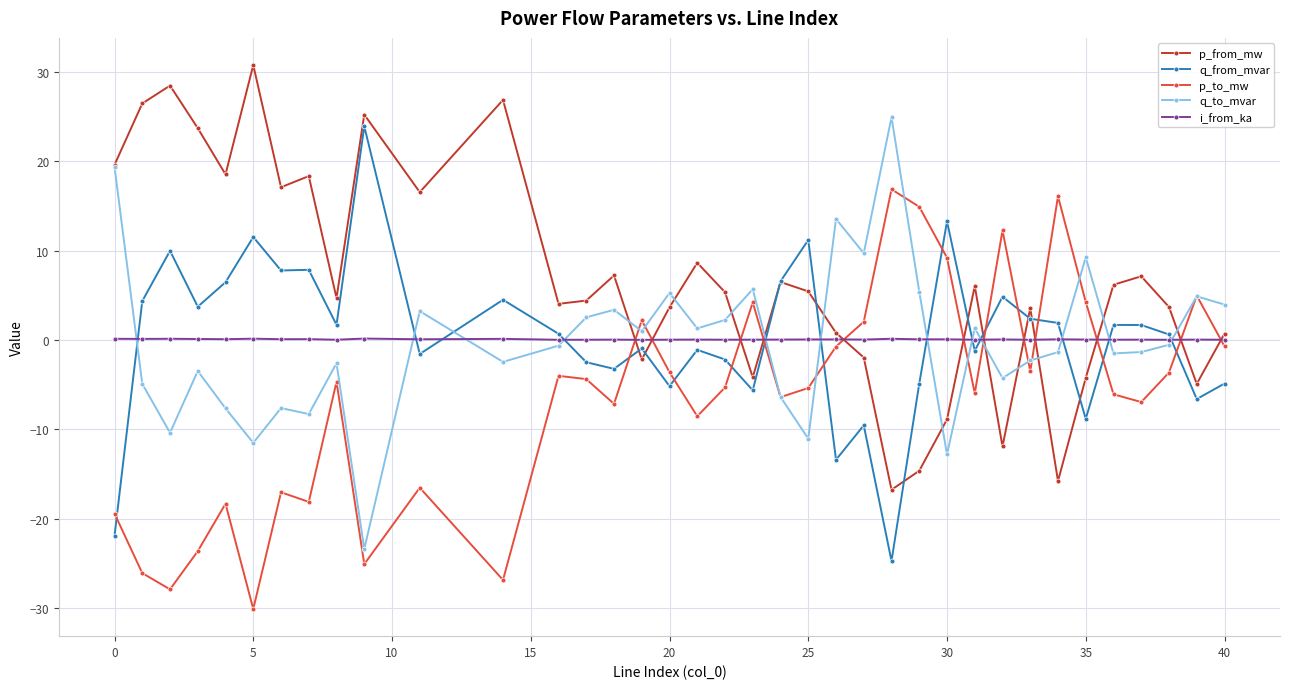

Is this an area chart (filled region under the line)?

No